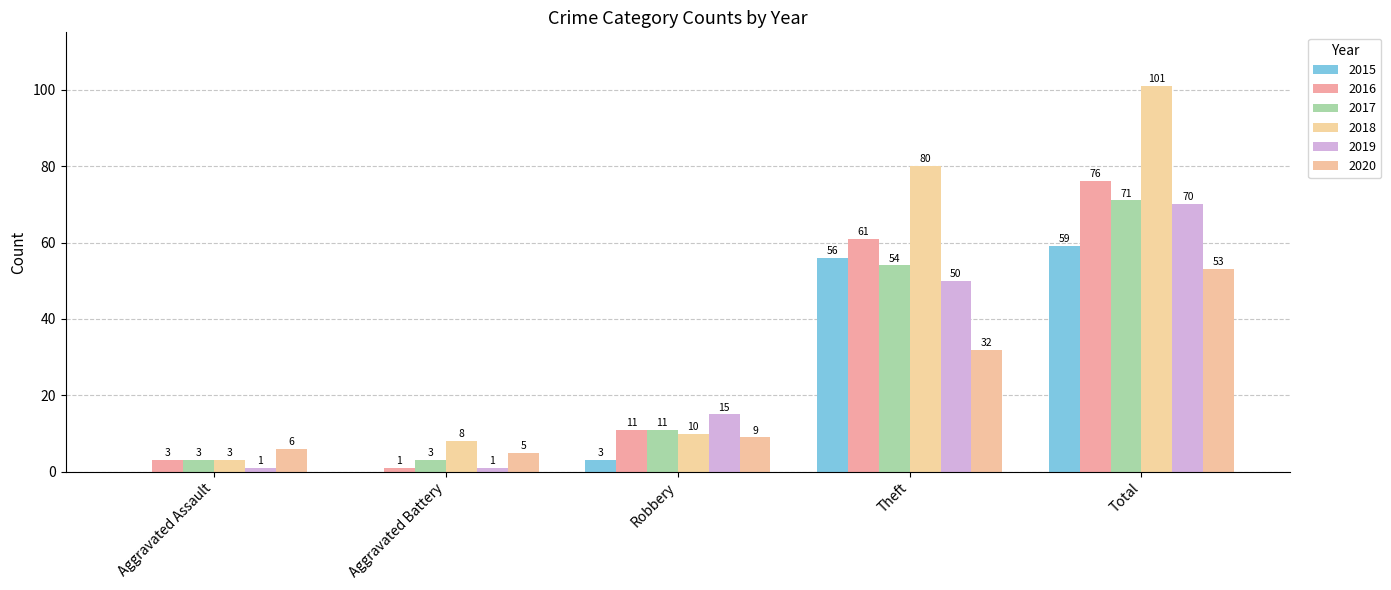

What is the lowest value of the 2016 series?

1